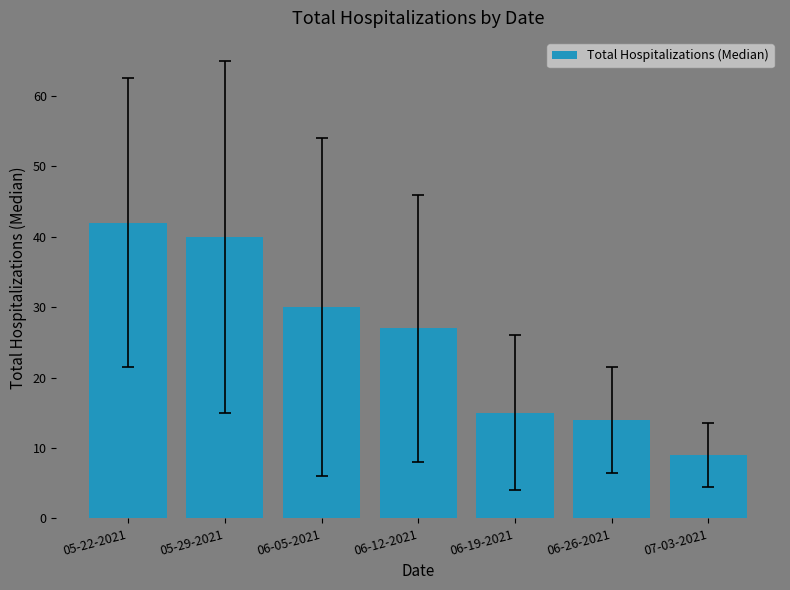

What is the label of the 5th bar from the right?

06-05-2021